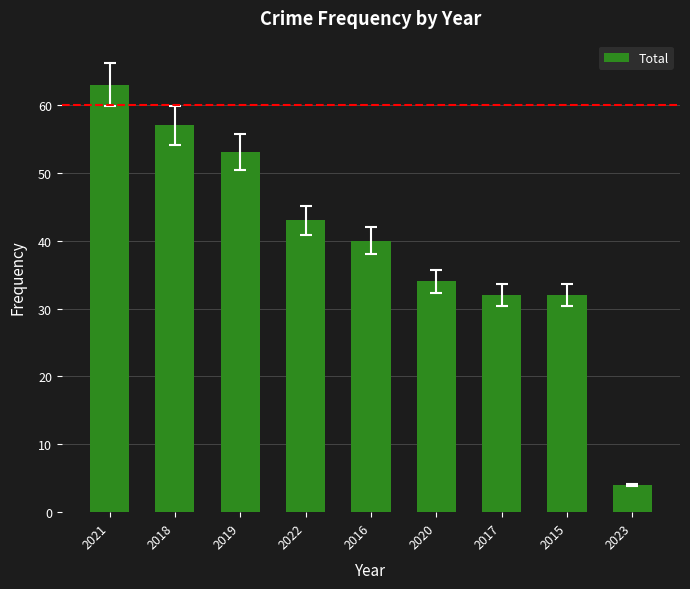

How many categories are shown in the chart?

9